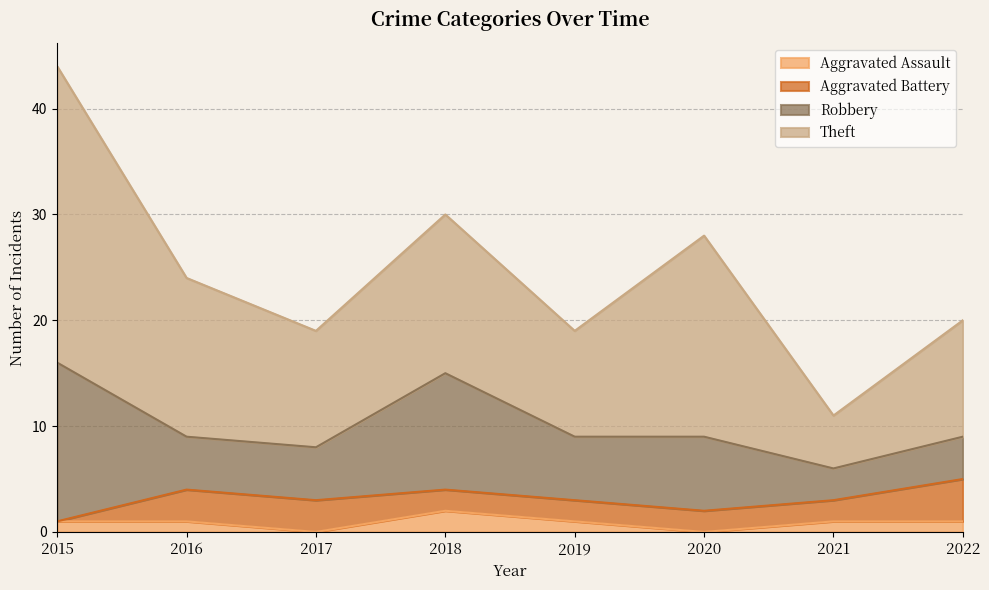

Reading right to left, what are all the values shown in this chart?

Aggravated Assault: 2022=1	2021=1	2020=0	2019=1	2018=2	2017=0	2016=1	2015=1
Aggravated Battery: 2022=4	2021=2	2020=2	2019=2	2018=2	2017=3	2016=3	2015=0
Robbery: 2022=4	2021=3	2020=7	2019=6	2018=11	2017=5	2016=5	2015=15
Theft: 2022=11	2021=5	2020=19	2019=10	2018=15	2017=11	2016=15	2015=28